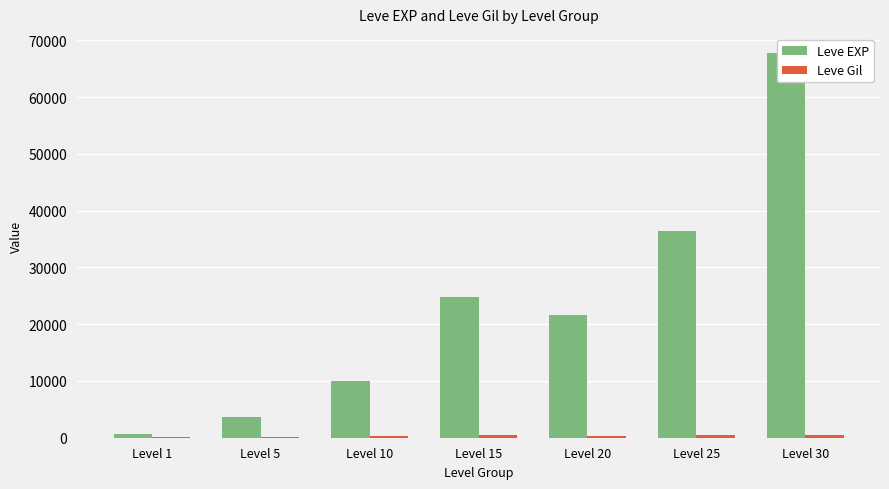

Which series has the largest total across all categories?

Leve EXP